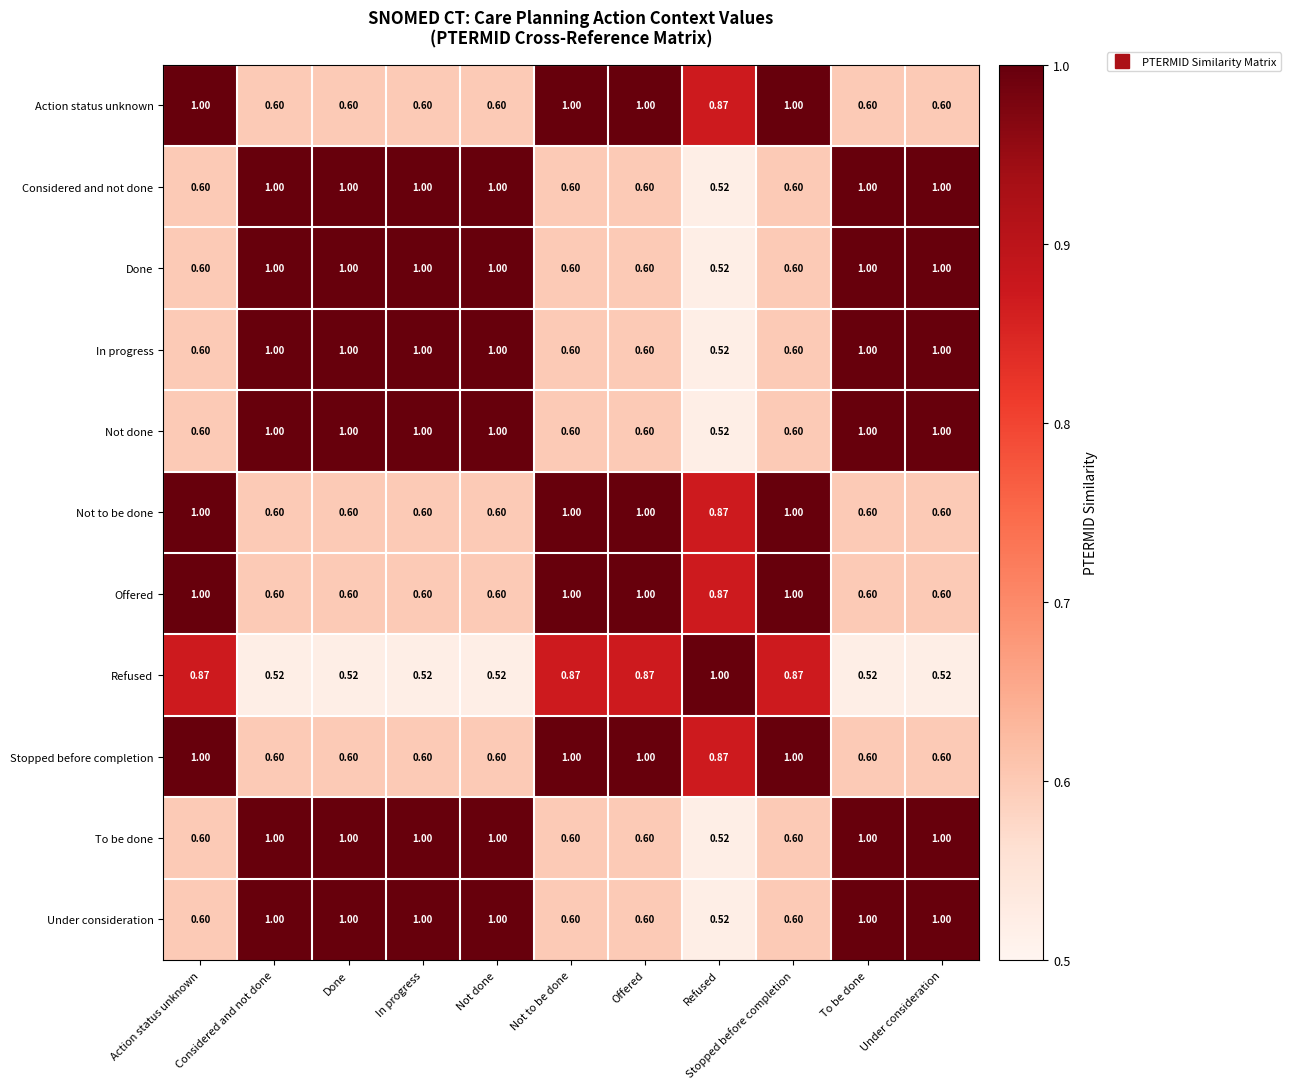

Which category has the lowest value in the Not done series?

Refused